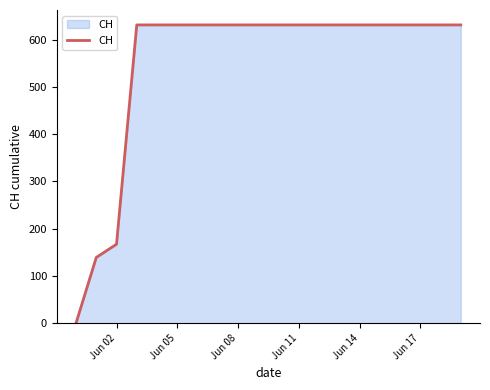

What is the greatest value displayed?

631